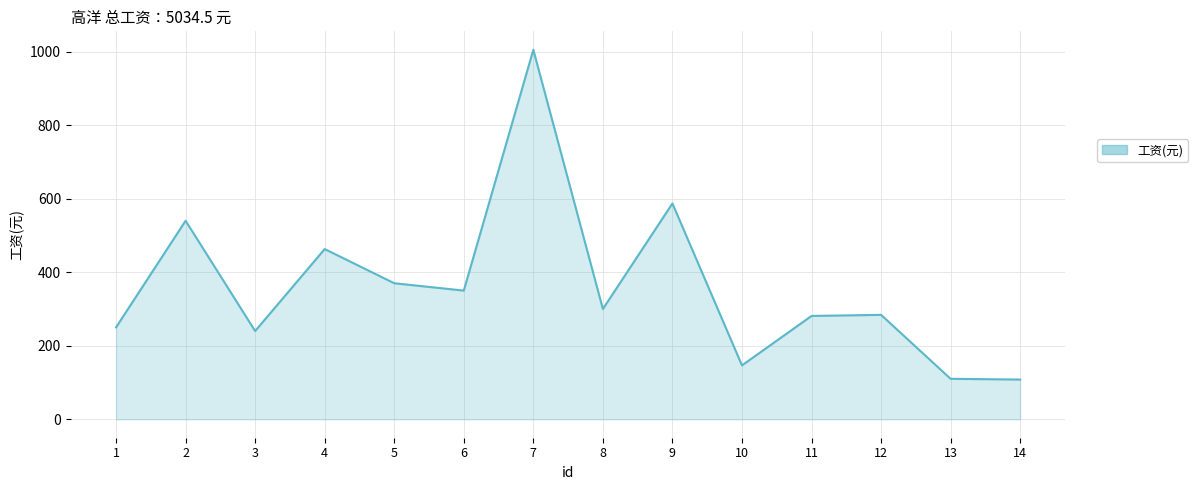

Rank the categories by value from highest to lowest.

7, 9, 2, 4, 5, 6, 8, 12, 11, 1, 3, 10, 13, 14